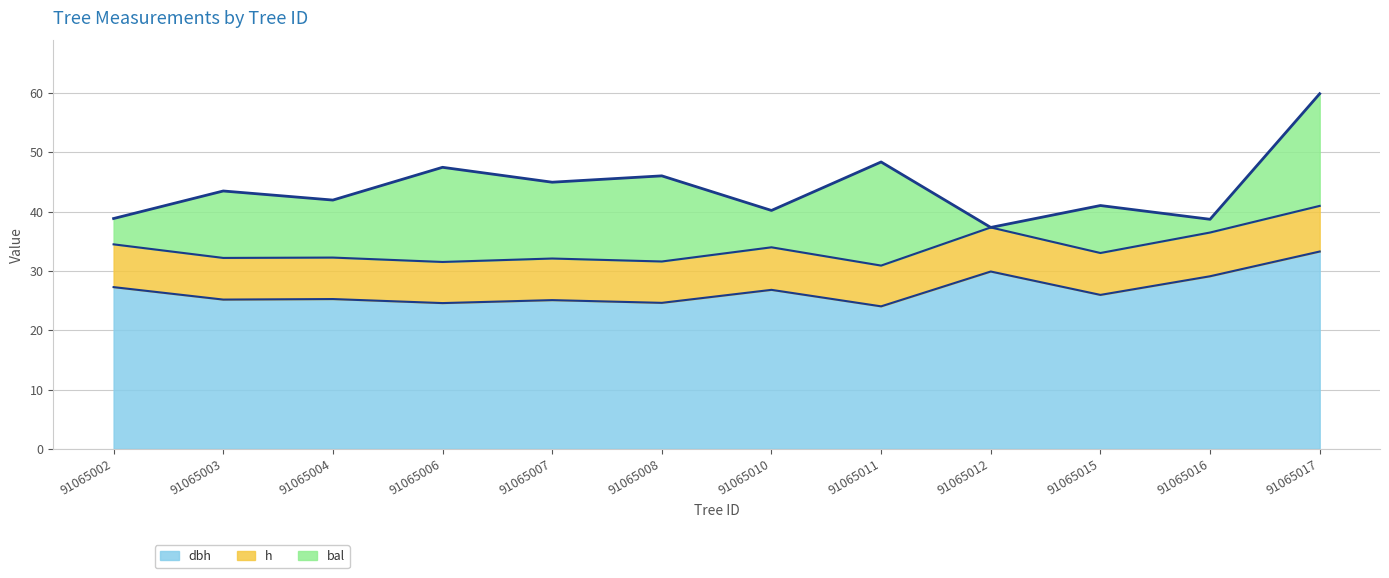

At which category is the sum across all series the highest?

91065017